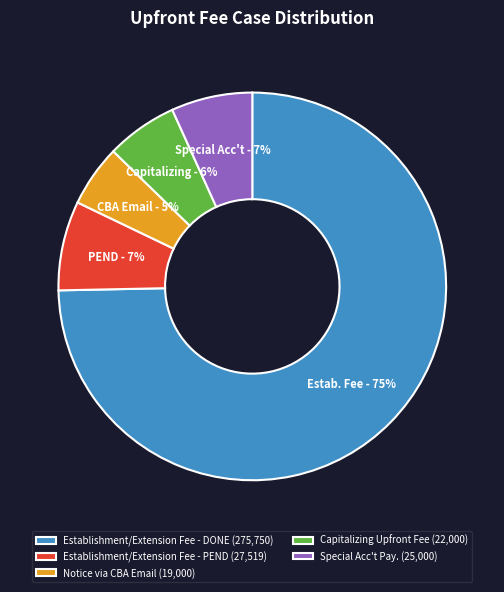

True or false: Establishment/Extension Fee - PEND (27,519) accounts for 1% of the total.

False